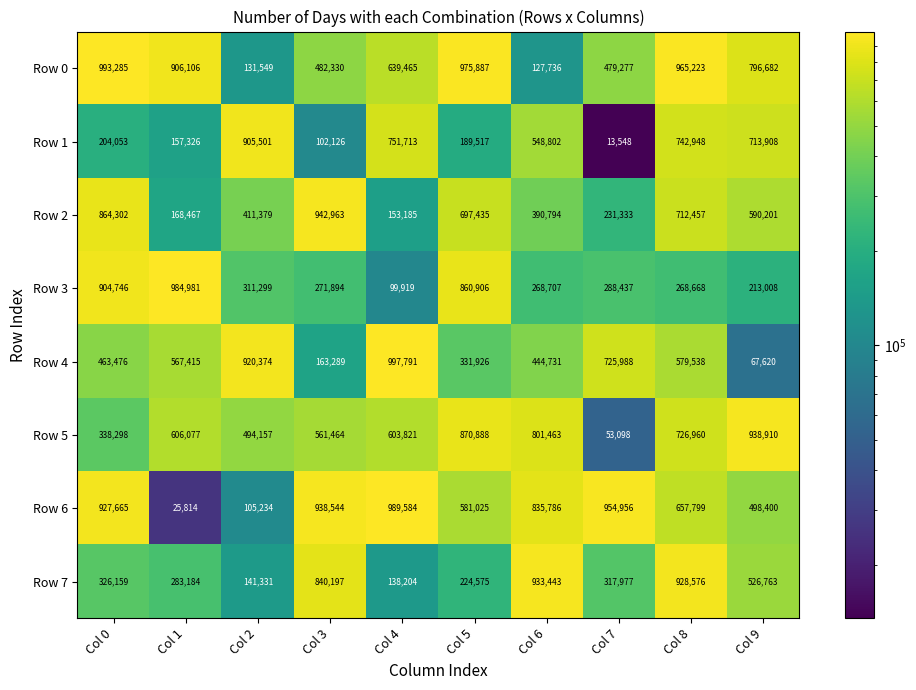

Where is Row 1 nearest to the value 459524?

Col 6